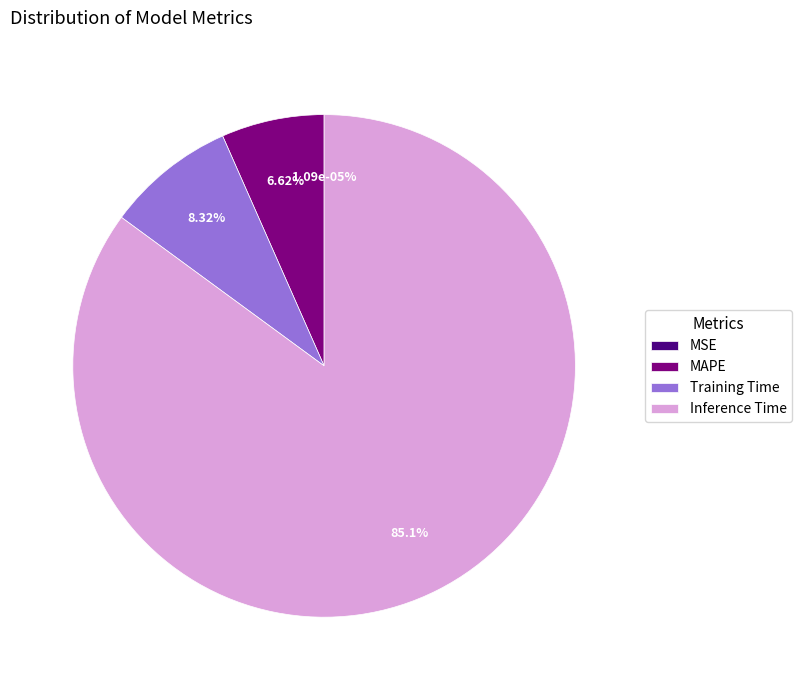

What percentage is the MAPE slice, to the nearest percent?

7%